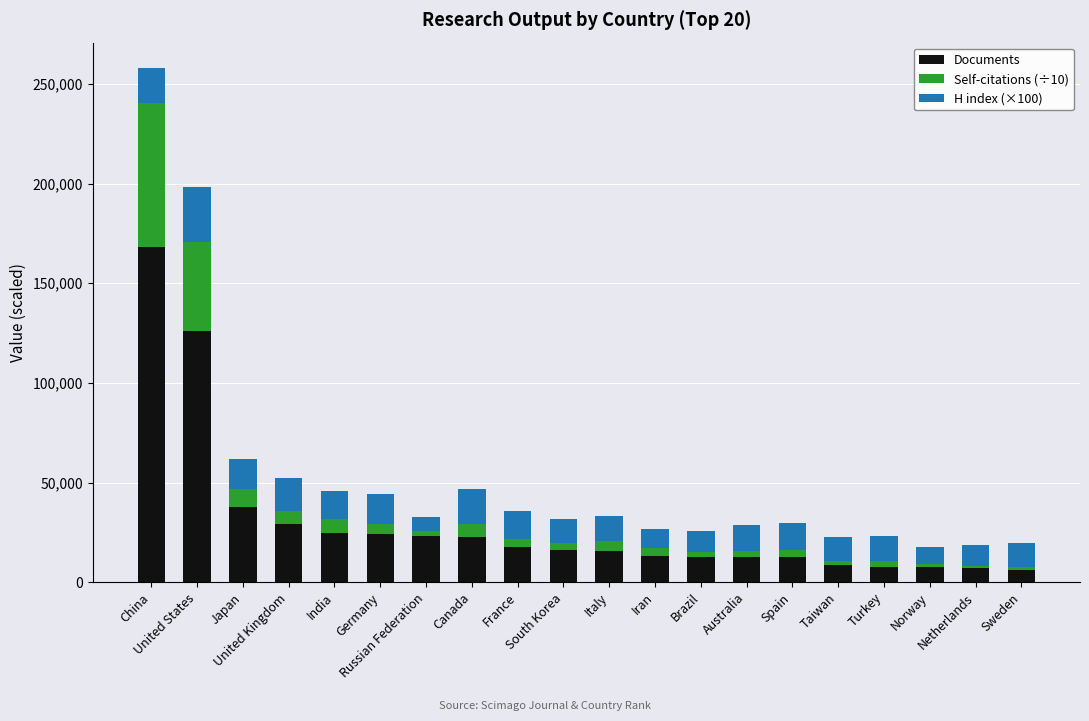

What is the highest value of the Documents series?

167992.0